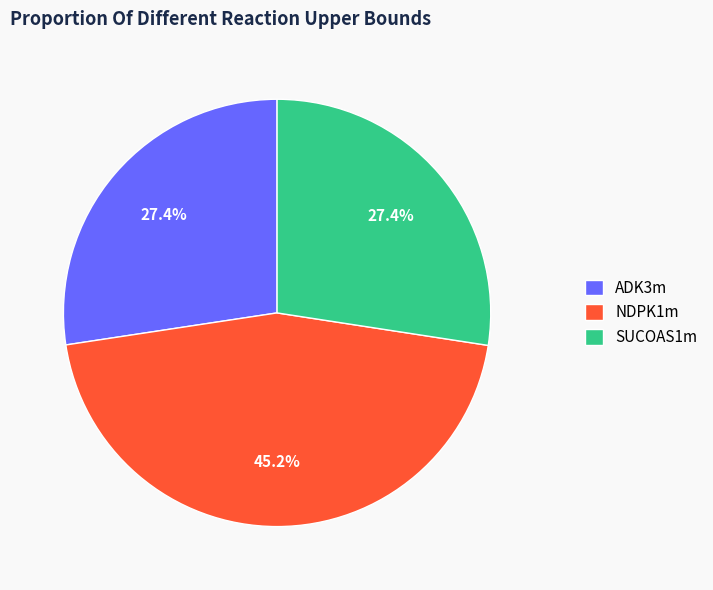

Count the number of slices in the pie.

3